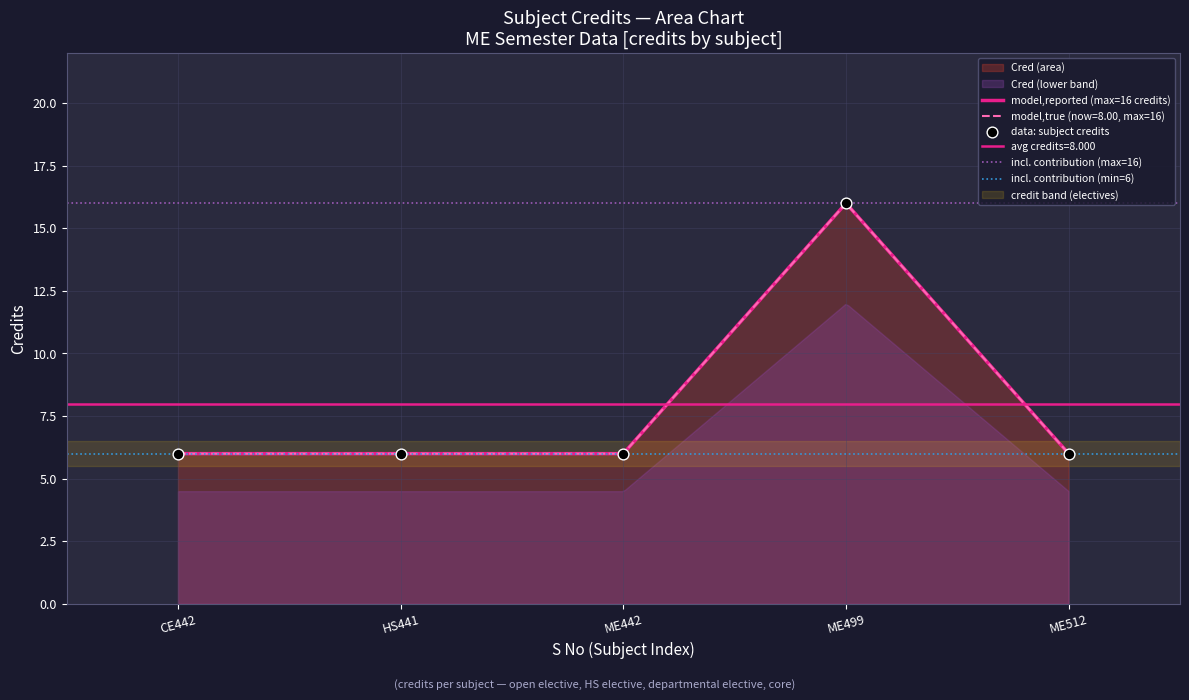

What is the change in value from ME499 to ME512?

-10